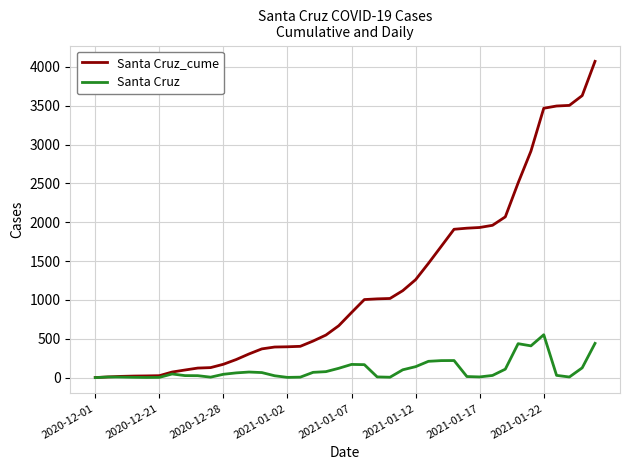

What is the maximum value for Santa Cruz?

552